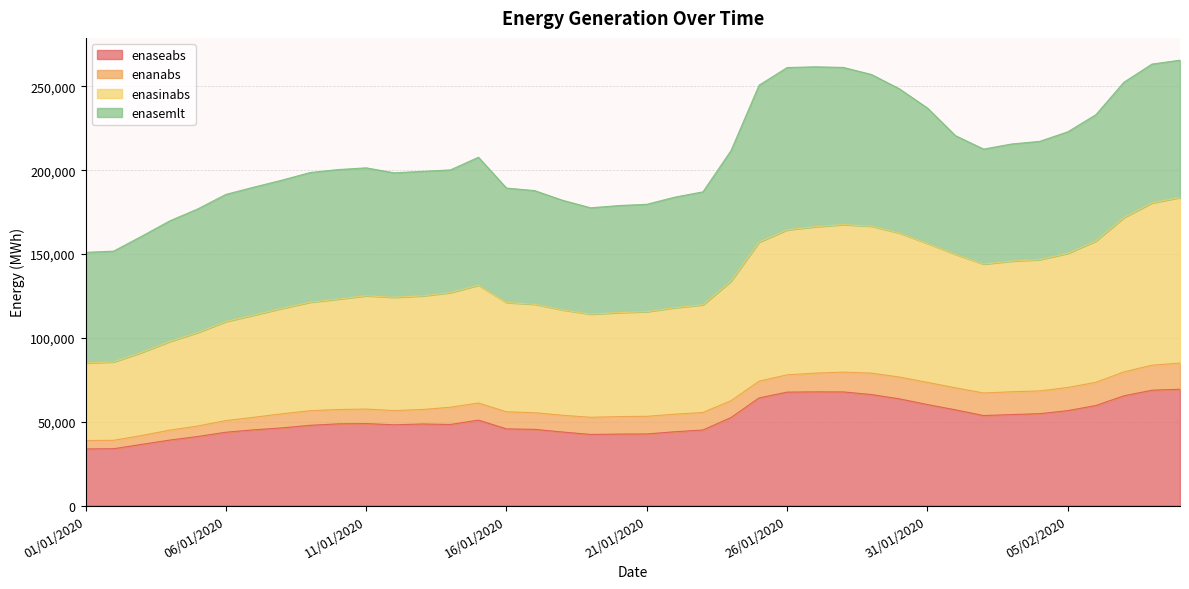

What is the maximum value for enaseabs?

69369.0